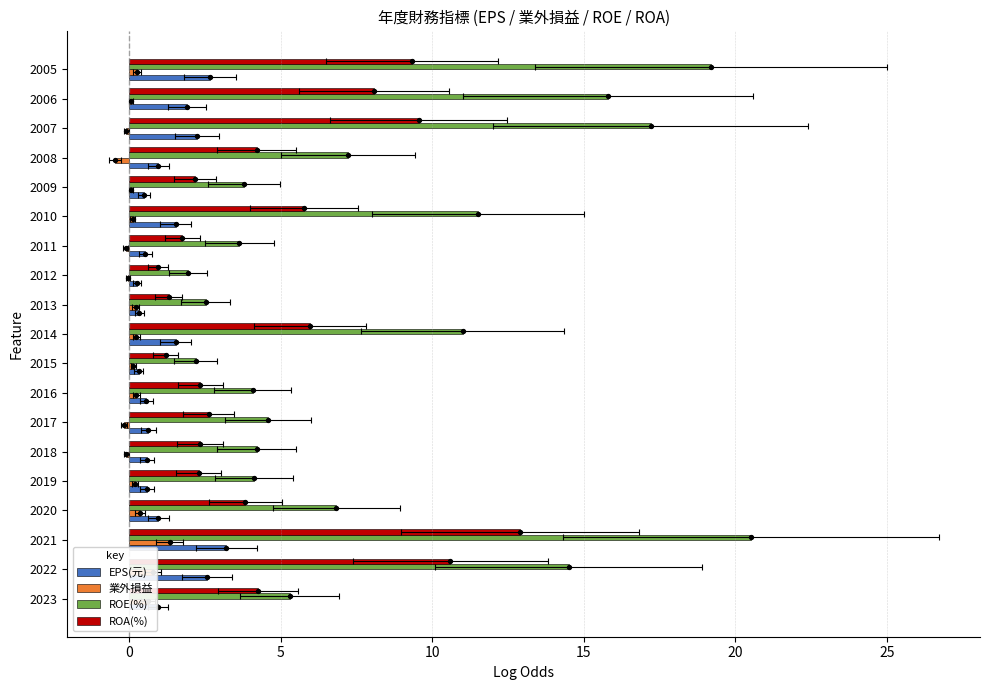

At how many categories does at least one series exceed 8?

7